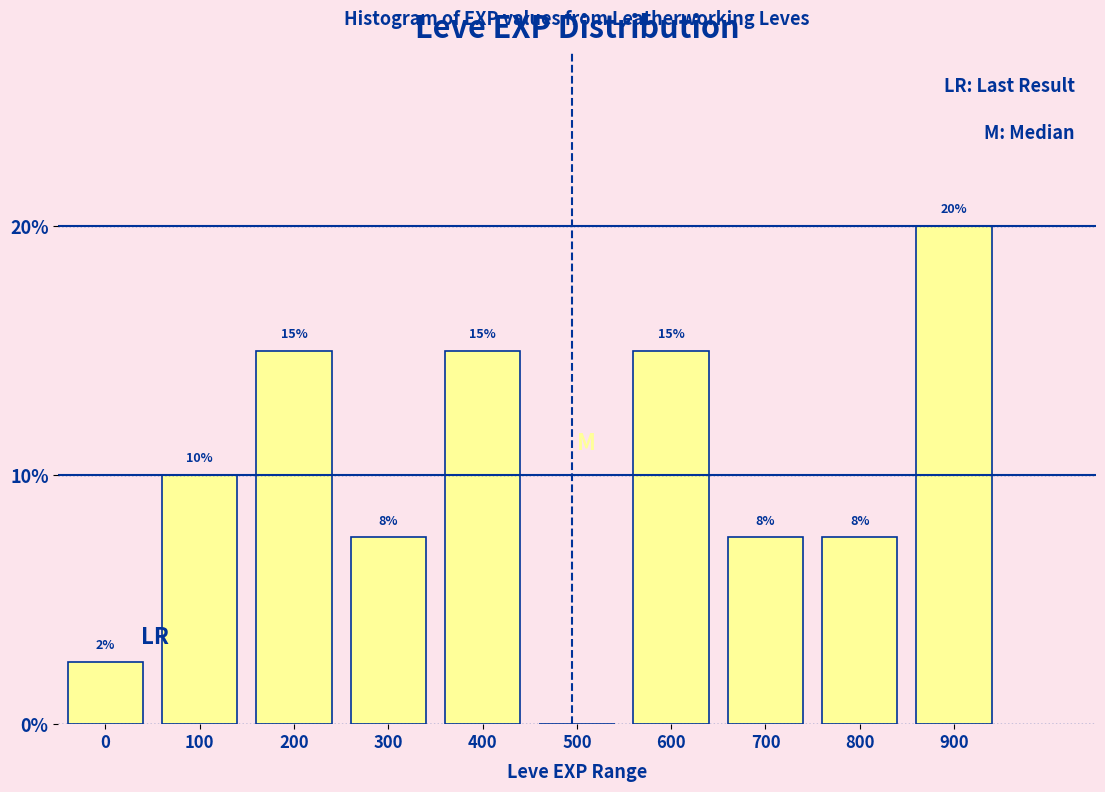

What is the approximate value at 0?

2.5